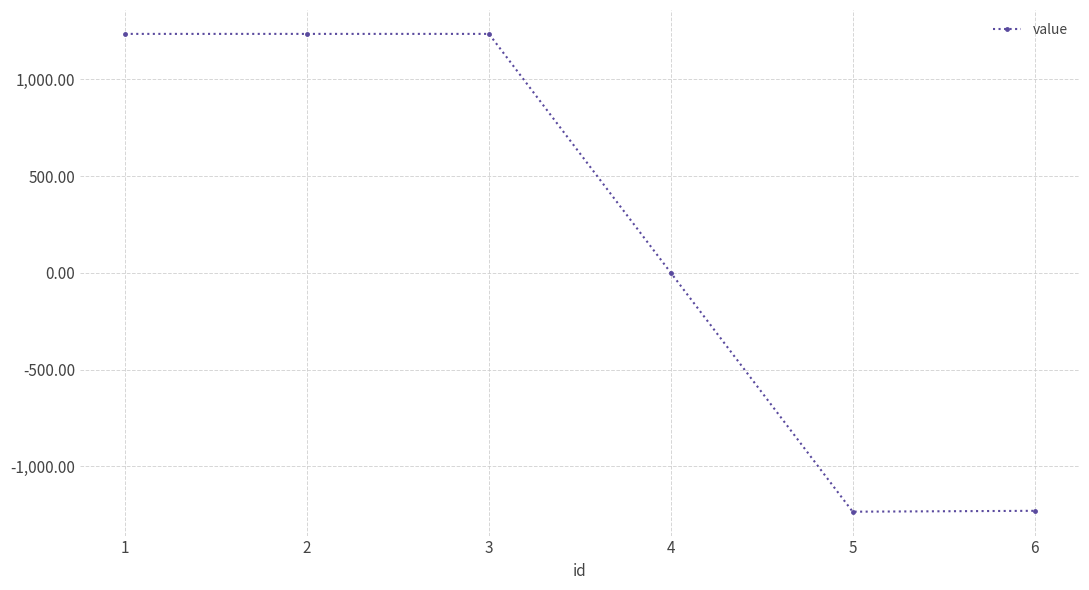

How many points are lower than both their immediate neighbors (excluding endpoints)?

1